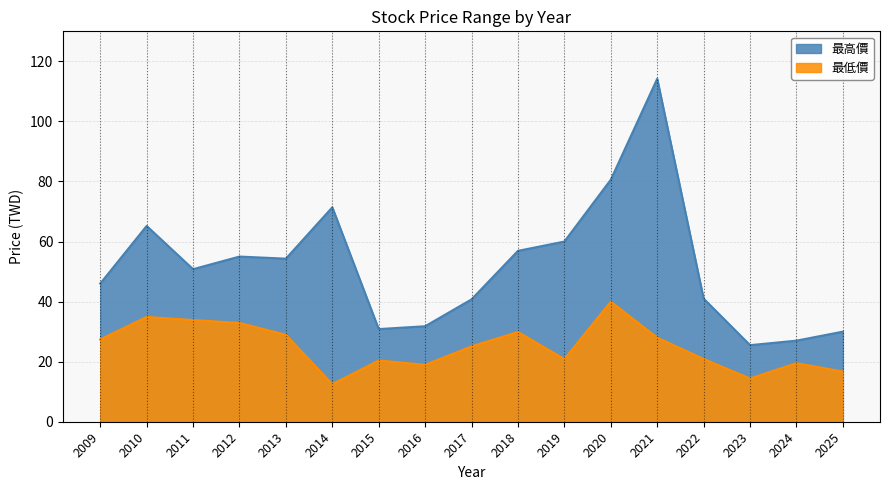

The 最低價 series shows 19.2 at 2013. True or false?

False